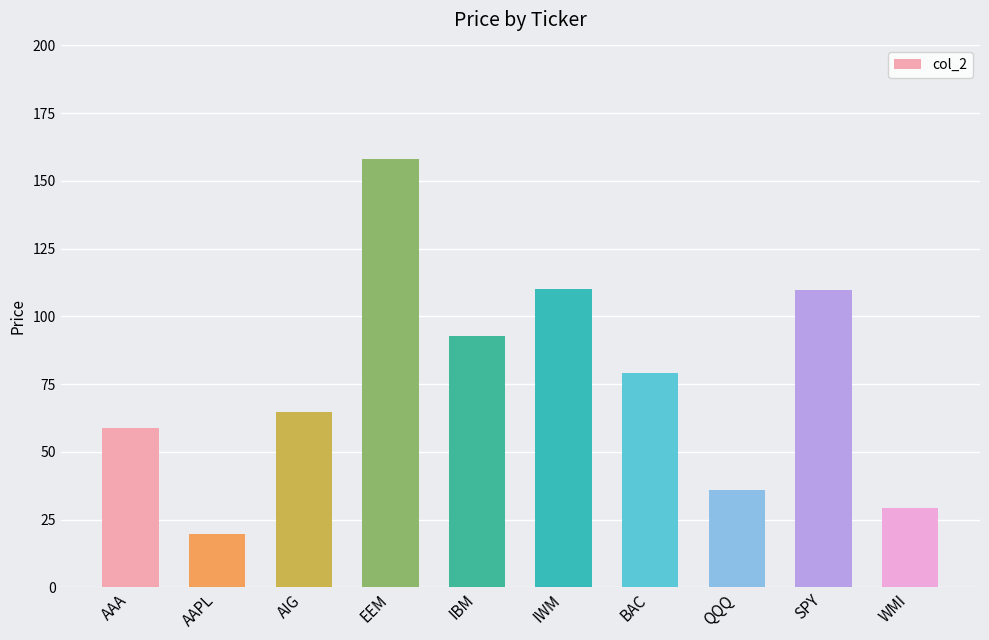

What is the approximate value at EEM?

157.9